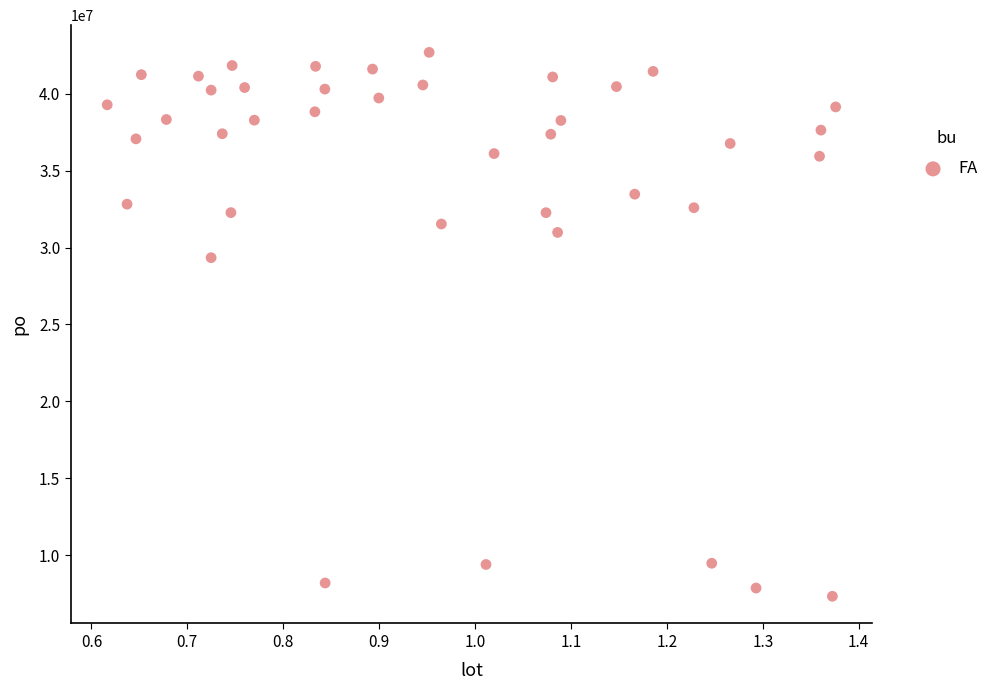

What Y value in the scatter plot is closest to 25004536?

29337710.8